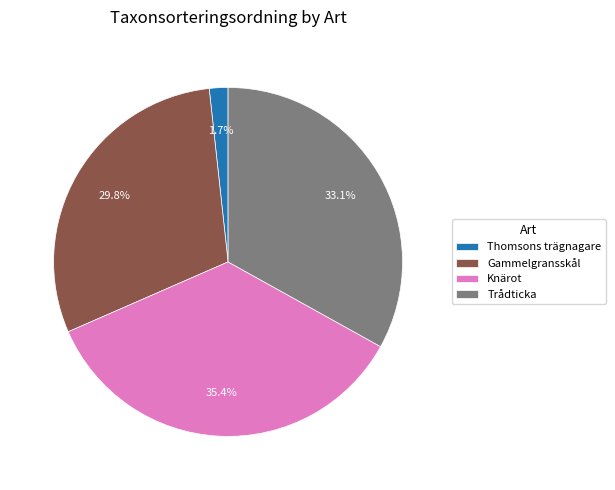

Does Trådticka account for over 50% of the chart?

No